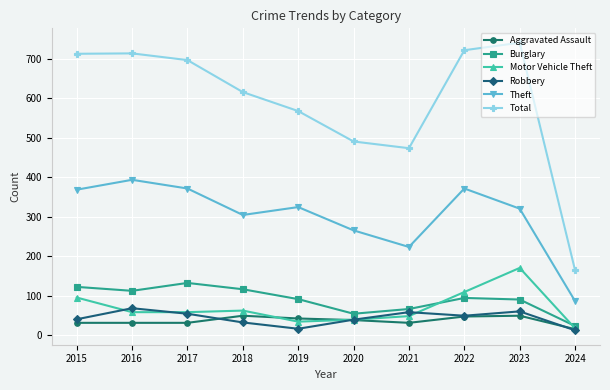

How many lines are shown in the chart?

6